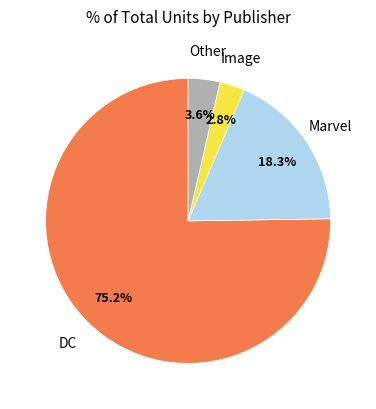

Is there a majority slice in this chart?

Yes